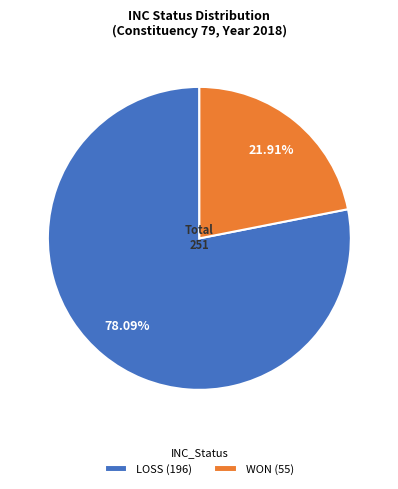

To the nearest percent, what portion does WON represent?

22%